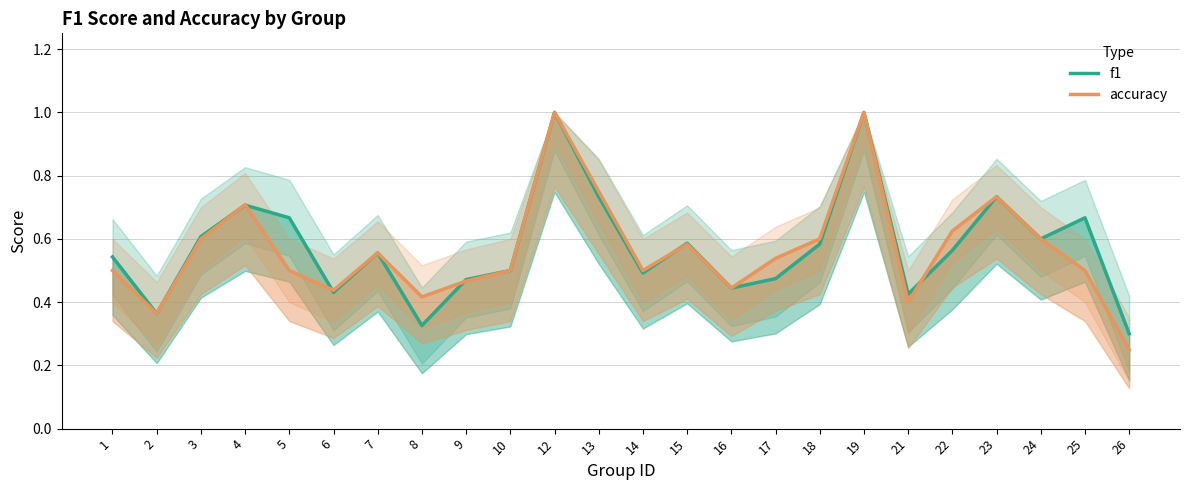

Which series has the largest range (max minus min)?

accuracy